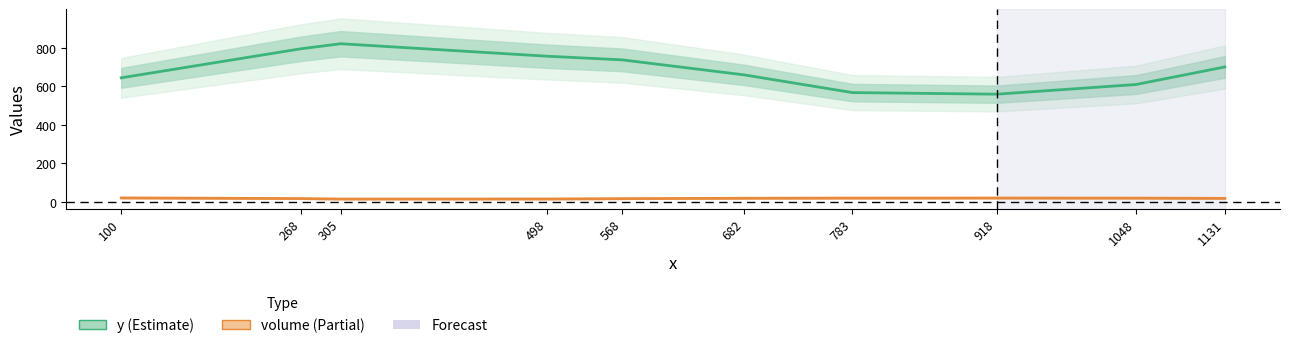

Does the chart have visible grid lines?

No